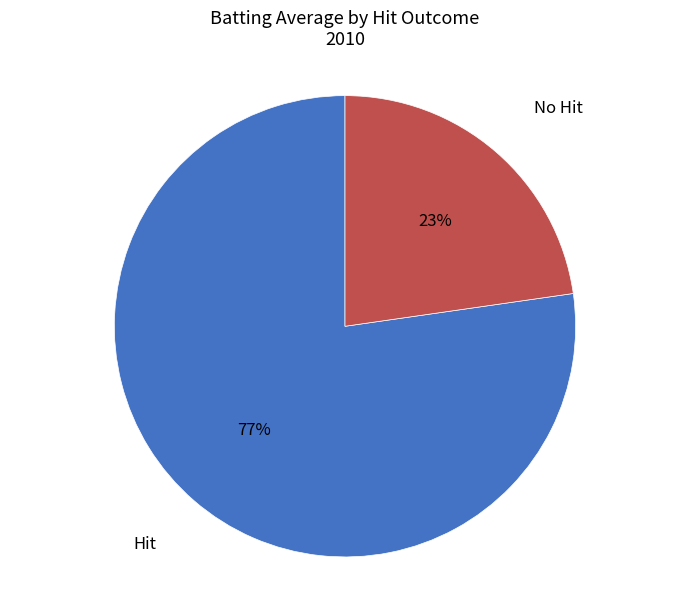

To the nearest percent, what is the average slice percentage?

50%